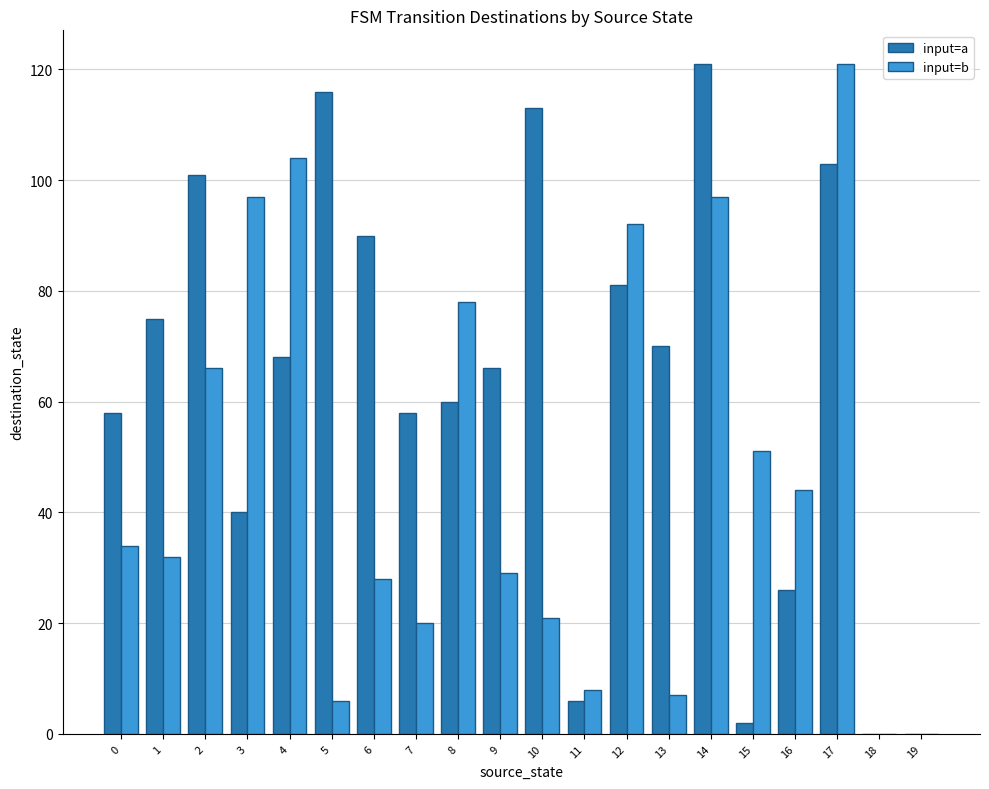

How many data points does each series have?

20